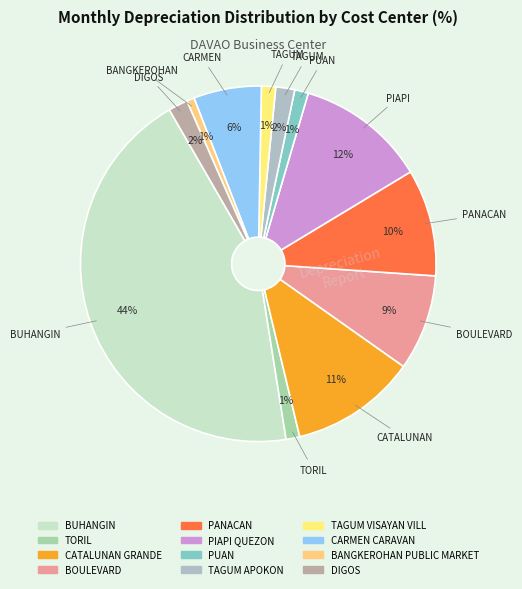

Is there any slice that represents more than half of the pie?

No